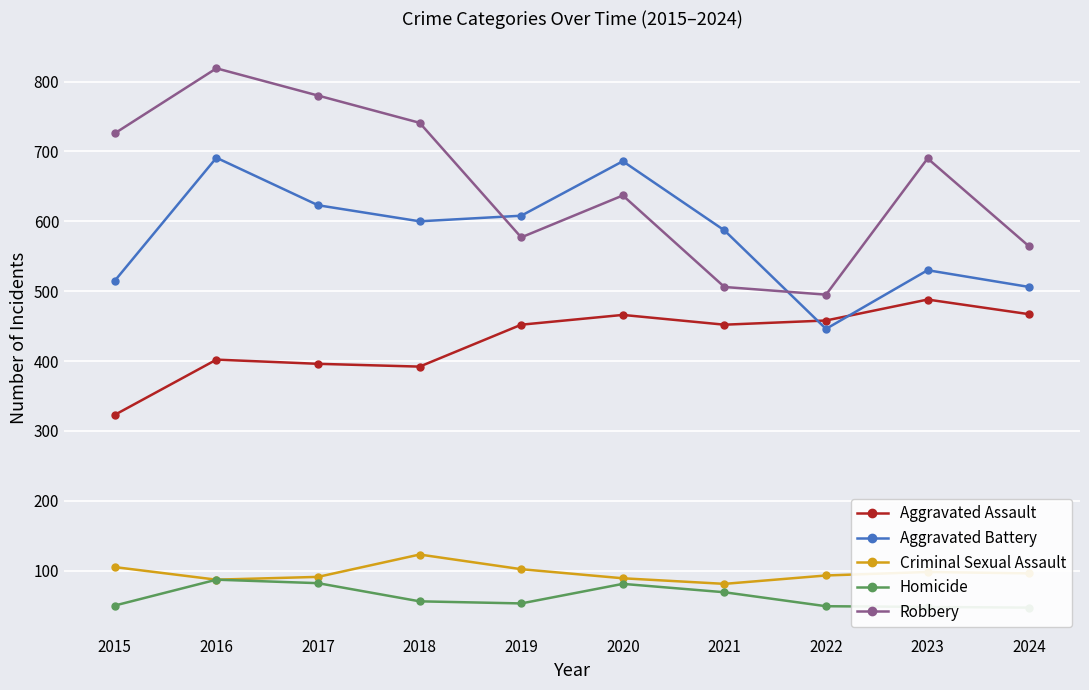

What is the highest value of the Homicide series?

87